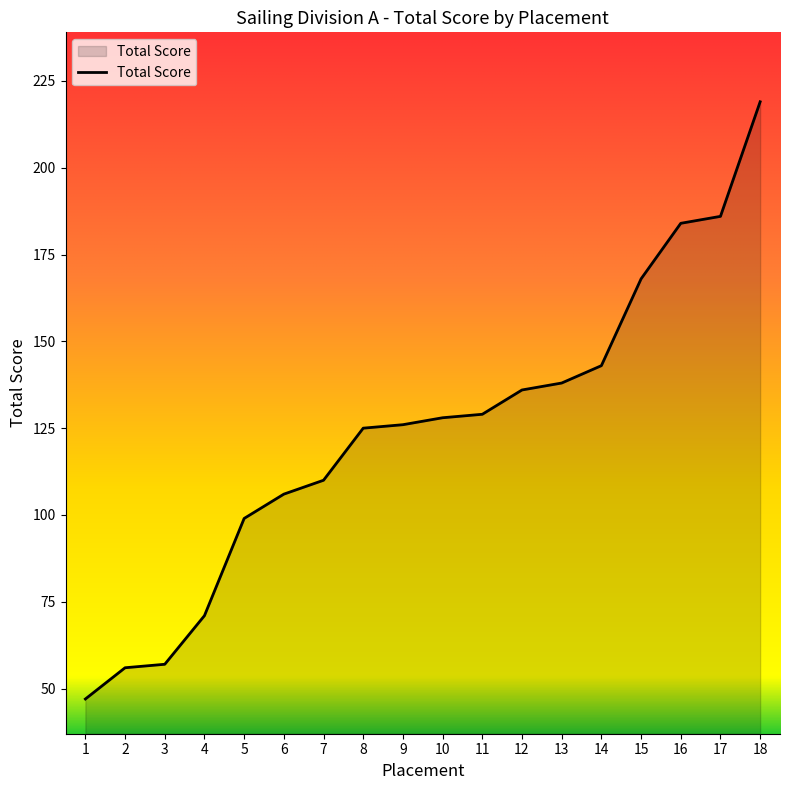

What is the change in value from 8 to 17?

+61